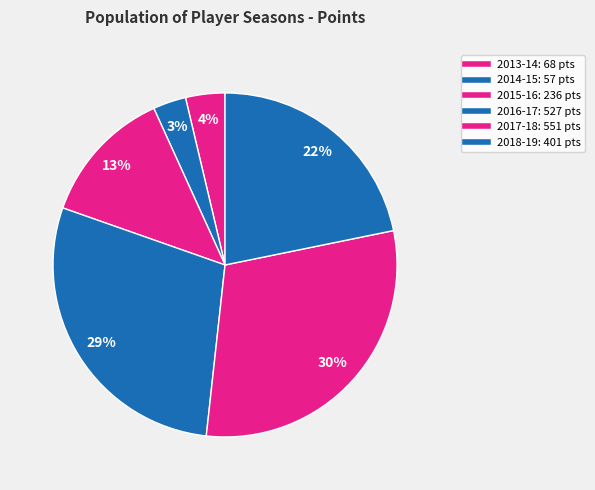

What is the smallest slice in the pie chart?

2014-15